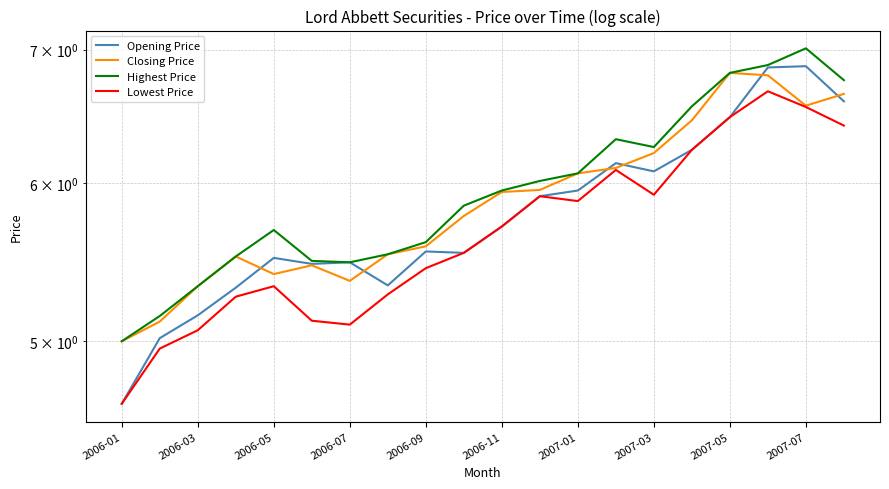

Which series has the largest range (max minus min)?

Opening Price